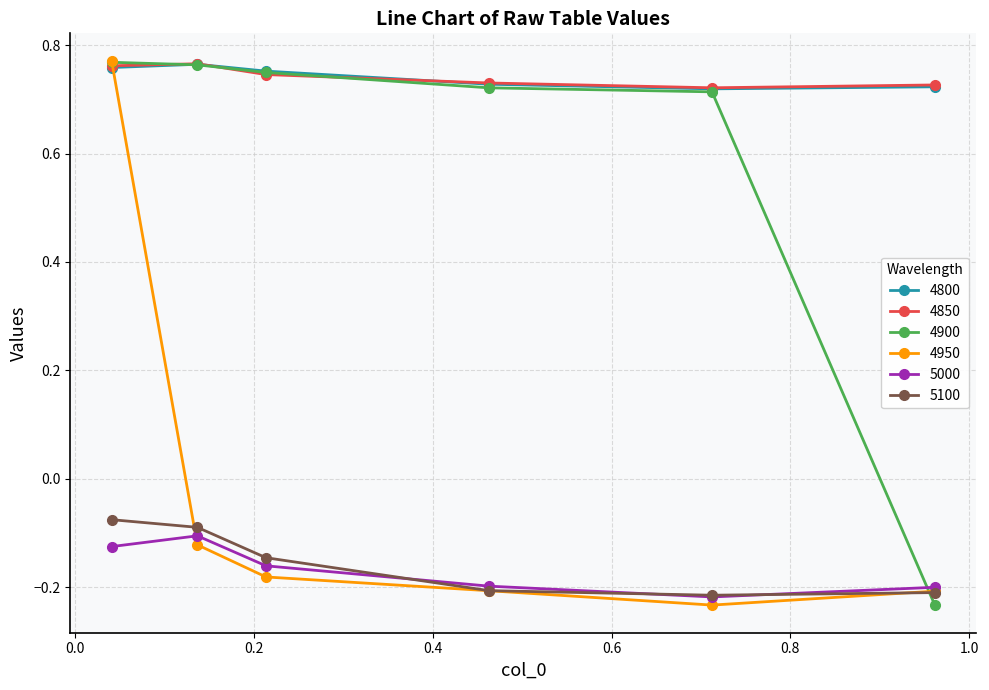

True or false: 4850 and 5000 cross at least once.

False